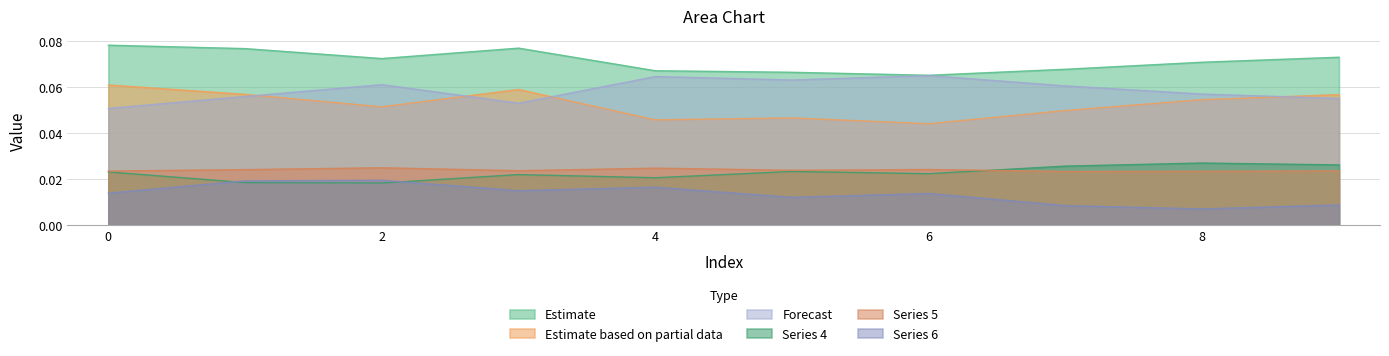

Count the 1 values in the range 0 to 1.

10